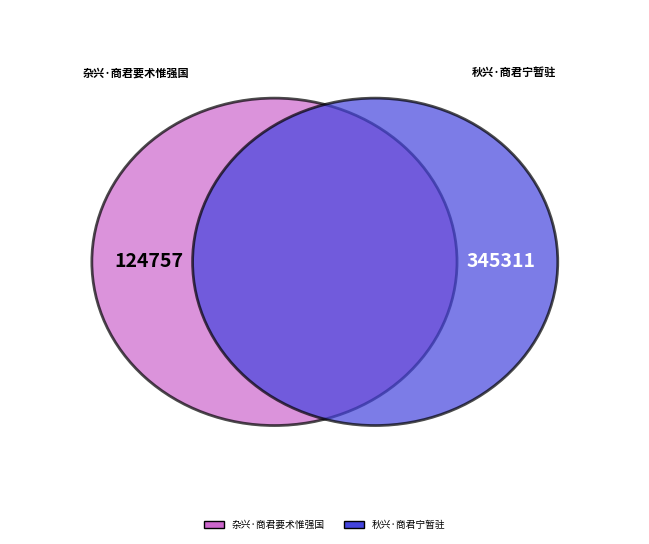

What is the smallest slice in the pie chart?

杂兴·商君要术惟强国